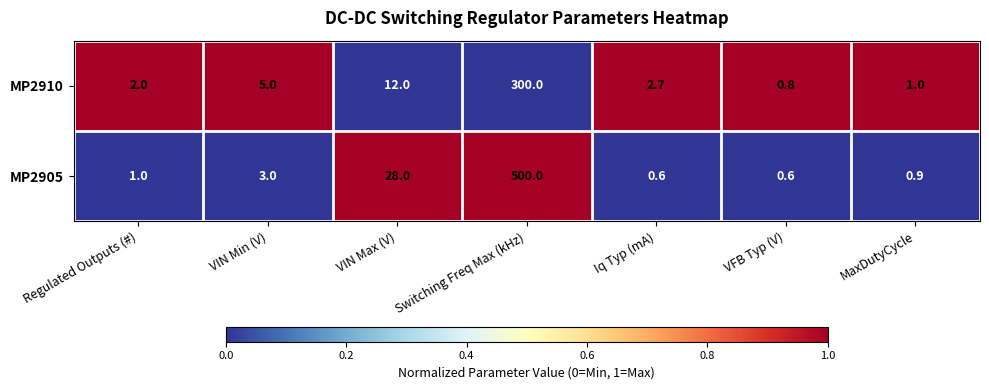

What is the total value across all series at VFB Typ (V)?

1.4